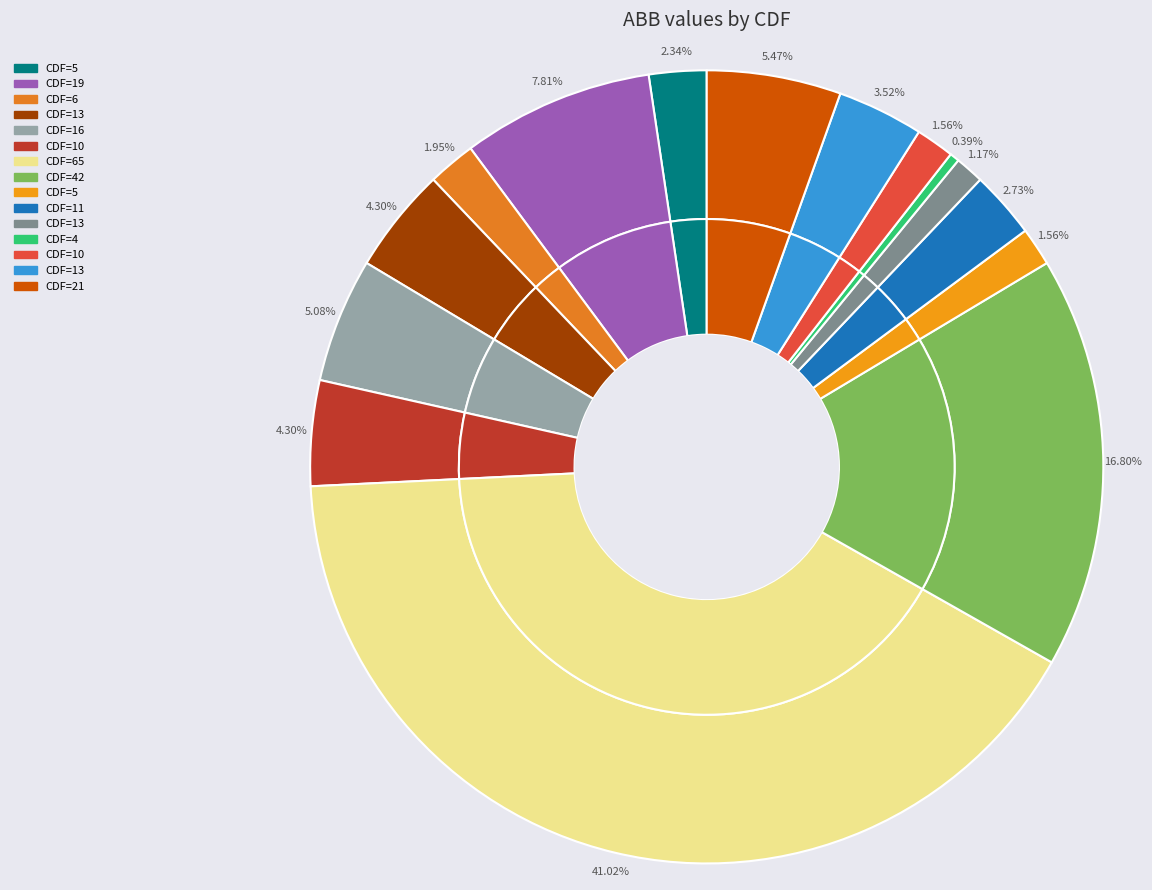

Rank the categories by value from lowest to highest.

4, 13, 5, 10, 6, 5, 11, 13, 13, 10, 16, 21, 19, 42, 65